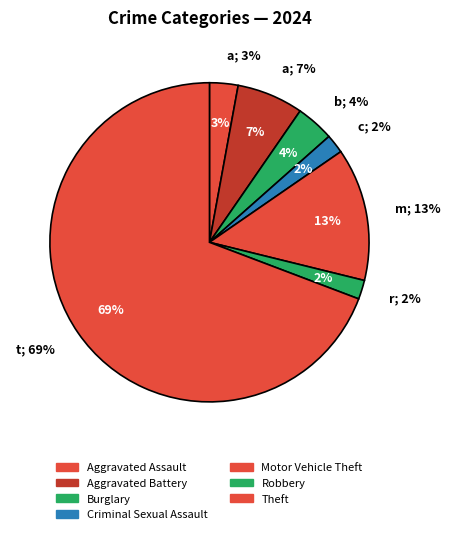

Is it true that Arson is 1% of the pie?

False